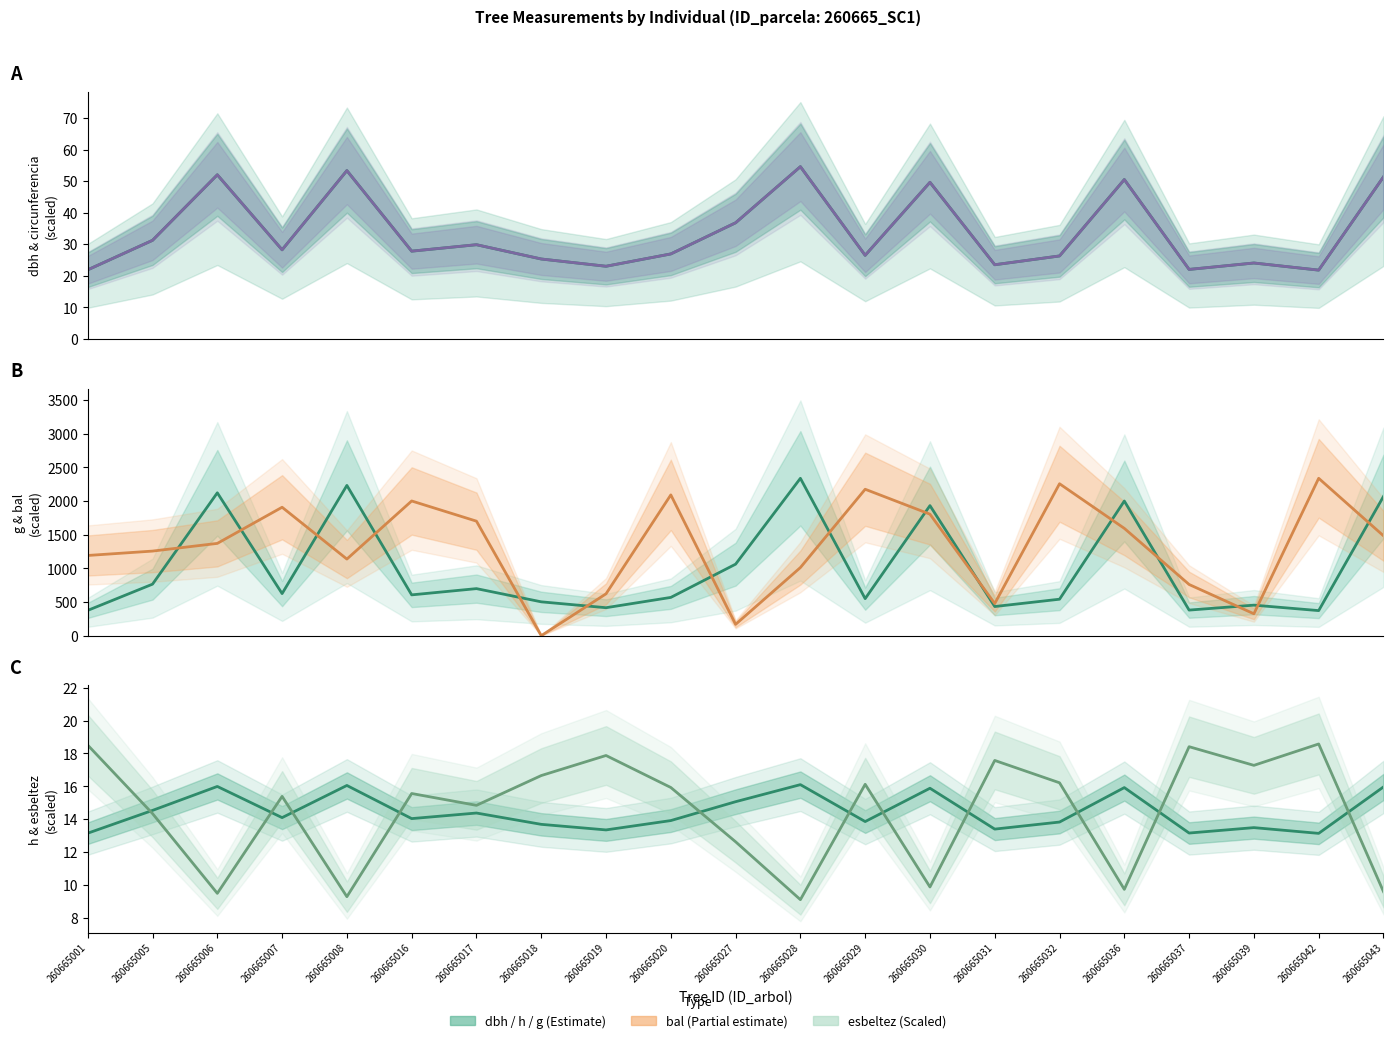

Which series has the widest spread of values?

bal (scaled)